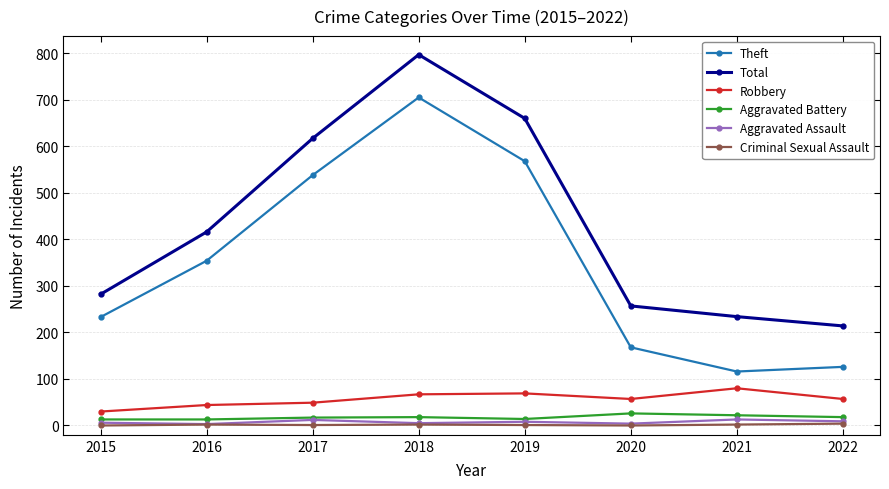

What is the difference between the maximum and minimum values in the Theft series?

589